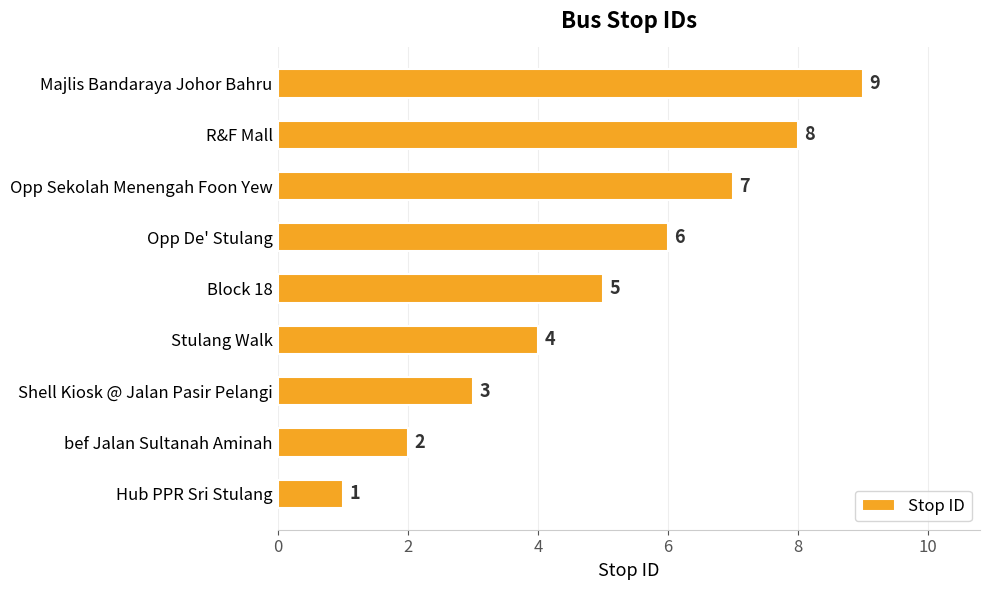

True or false: the data shows 10 at Opp De' Stulang.

False